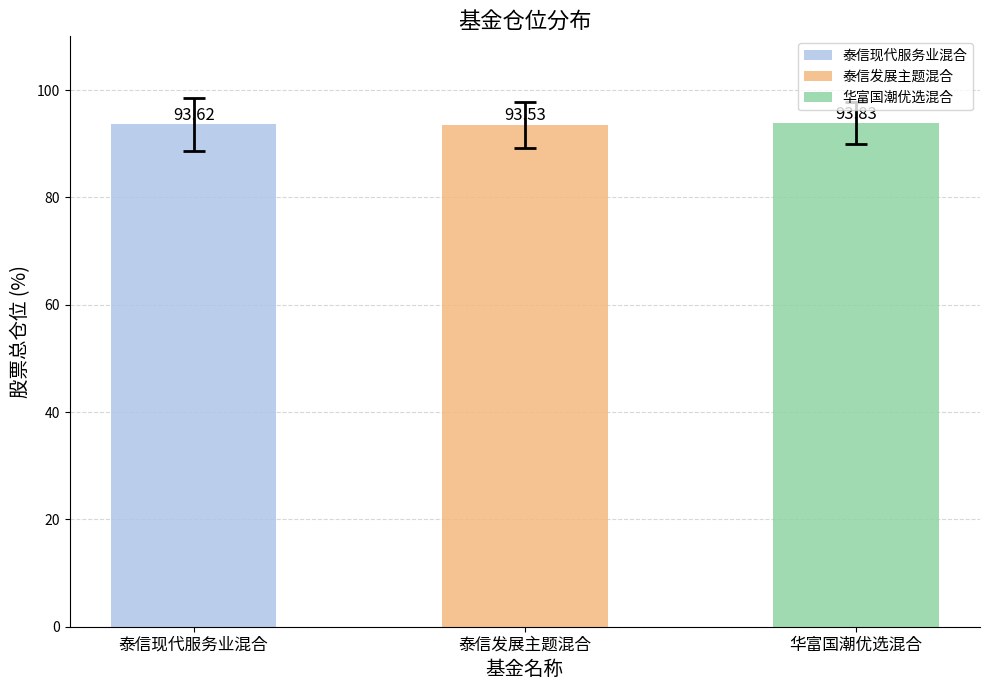

Reading left to right, list all the values displayed in this chart.

泰信现代服务业混合=93.6	泰信发展主题混合=93.5	华富国潮优选混合=93.8